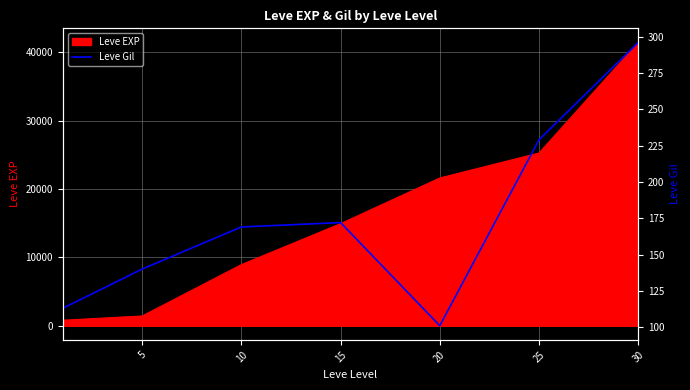

What is the highest value of the Leve EXP series?

41410